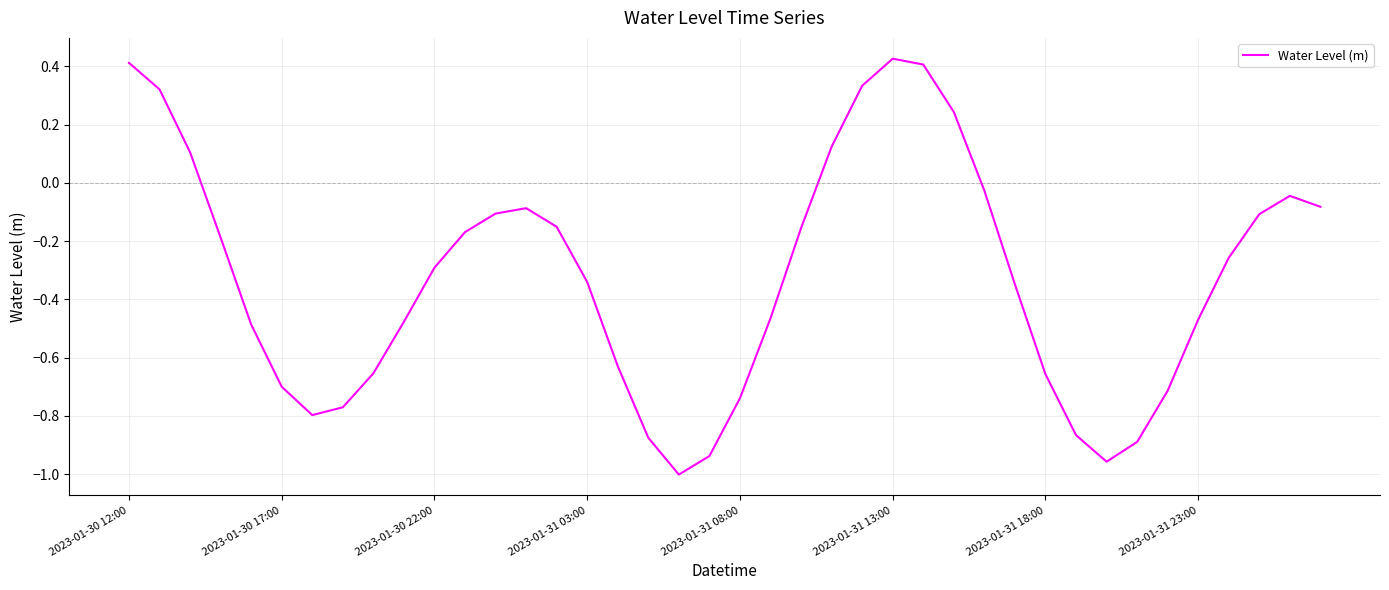

What is the difference between the maximum and minimum values?

1.4